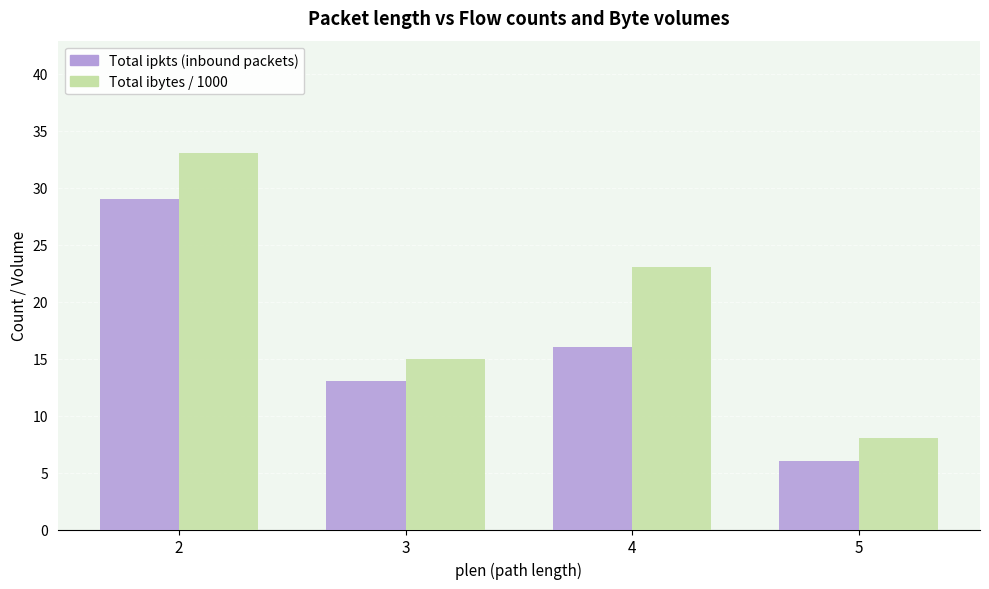

Reading left to right, transcribe all the data shown in this chart.

Total ipkts (inbound packets): 2=29	3=13	4=16	5=6
Total ibytes / 1000: 2=33	3=15	4=23	5=8